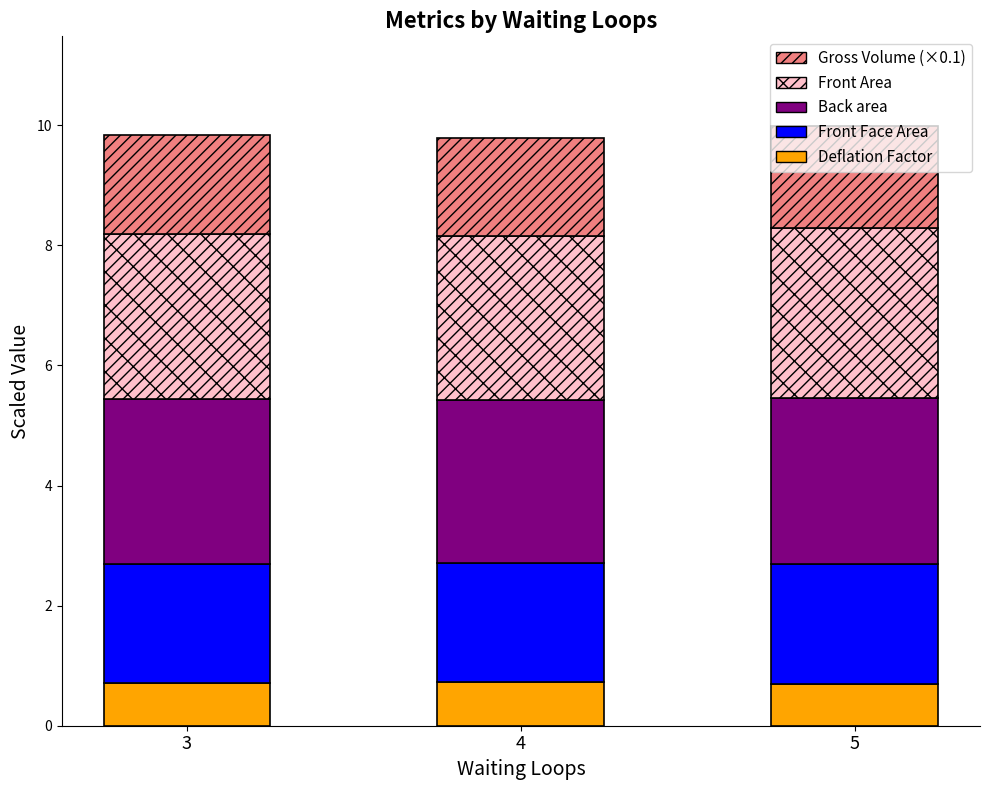

What is the maximum value for Deflation Factor?

0.7